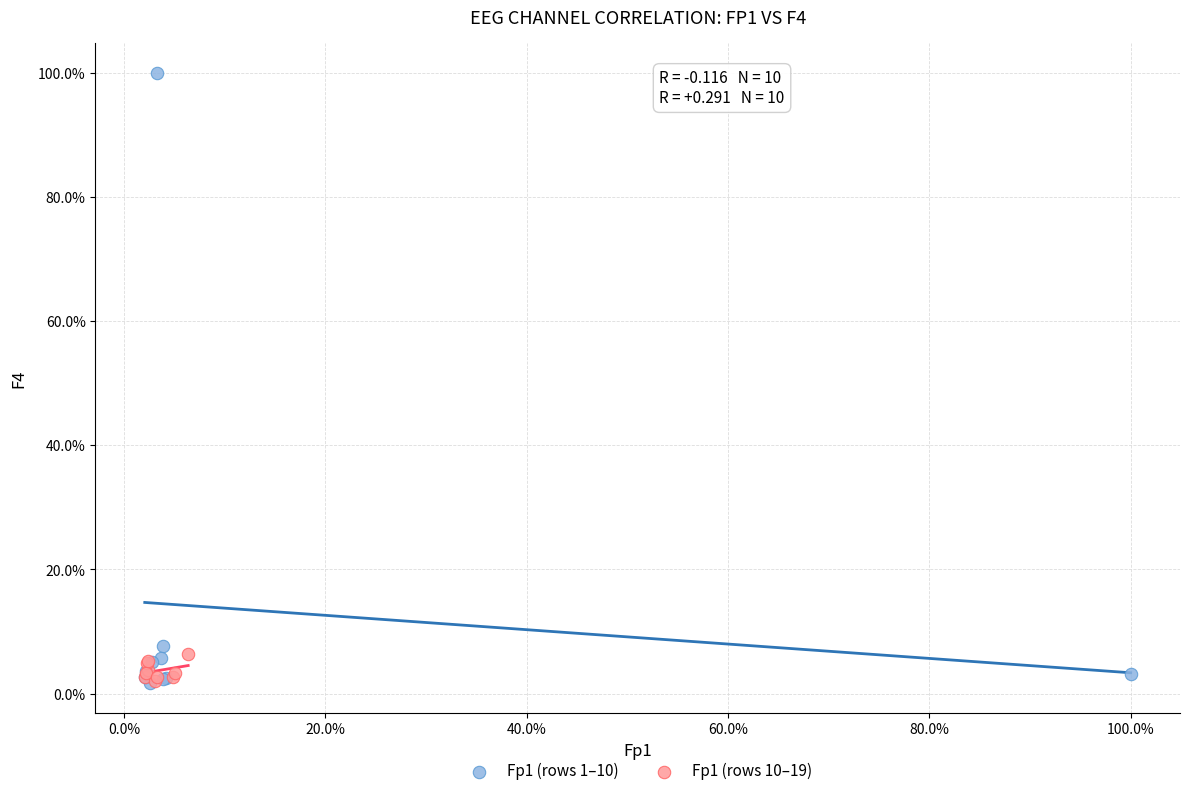

What are all the series names shown in the legend?

Fp1 (rows 1–10), Fp1 (rows 10–19)